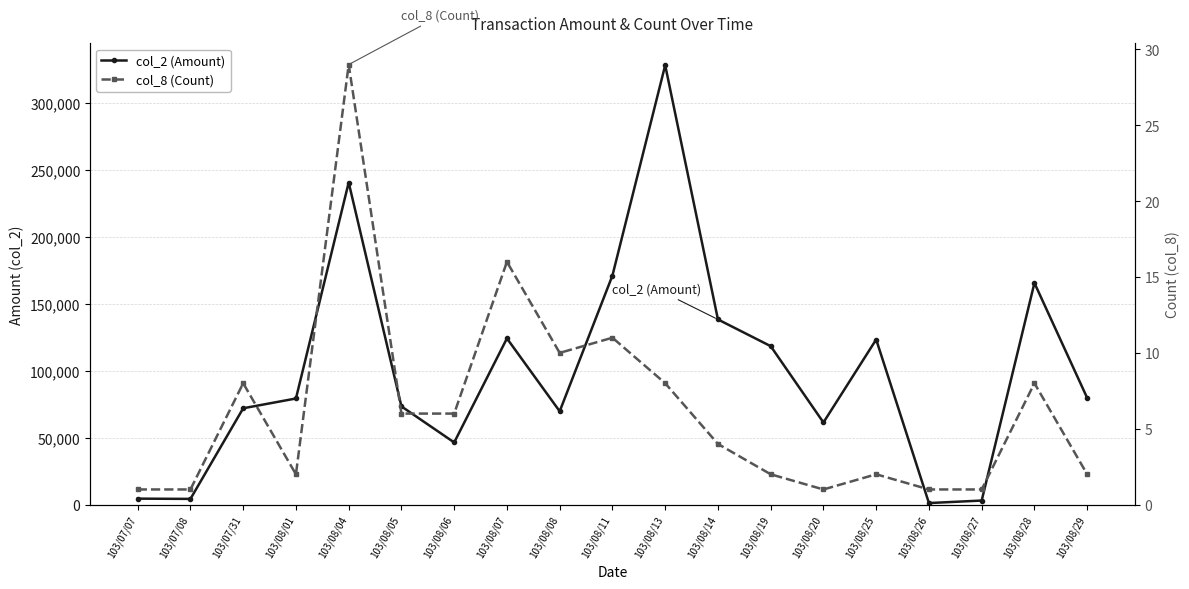

Which series has the largest total across all categories?

col_2 (Amount)